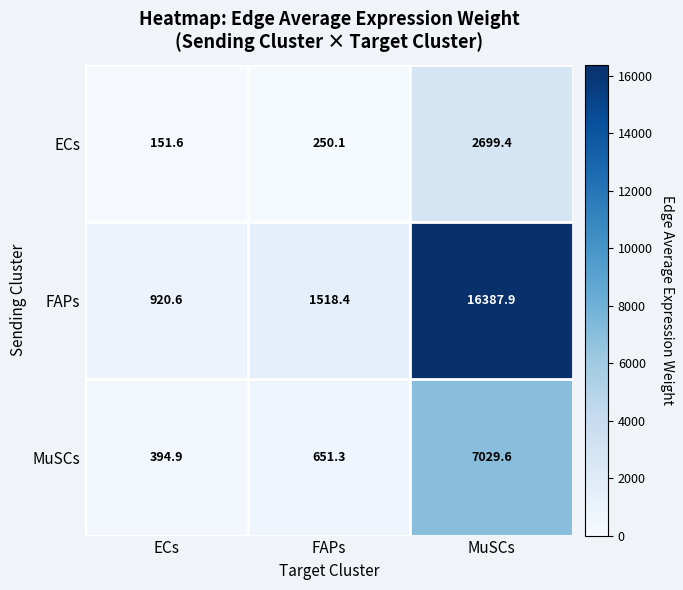

What is the difference between the highest and lowest values at ECs?

769.0